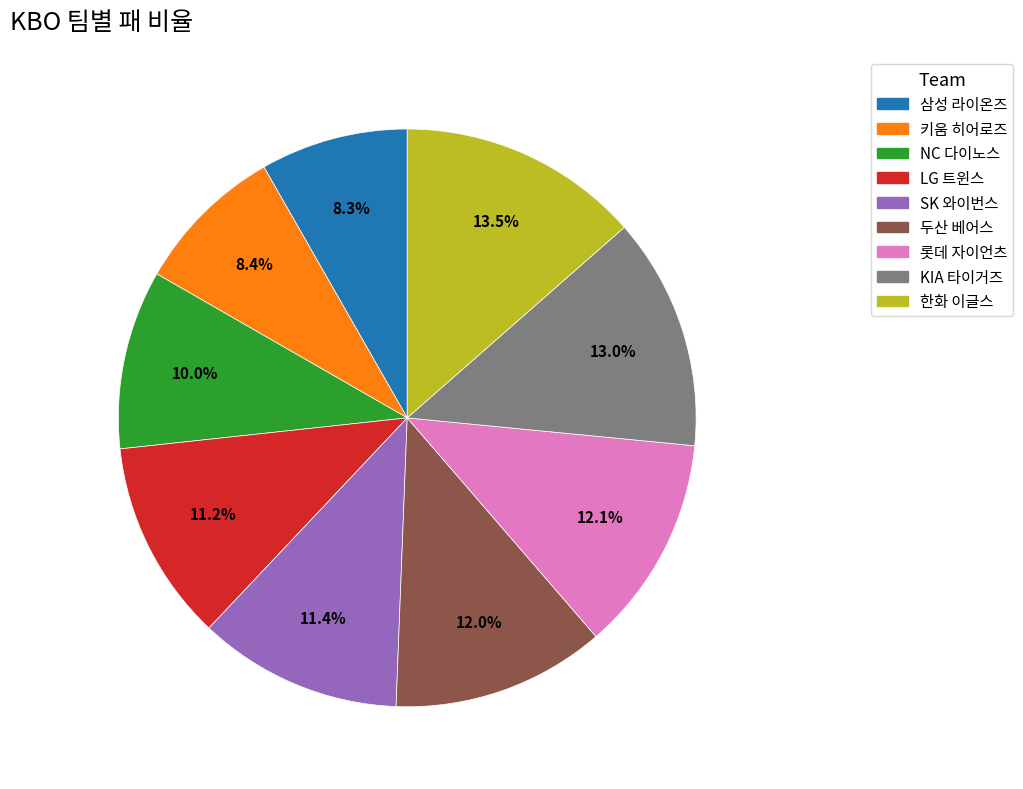

How many slices are in this pie chart?

9